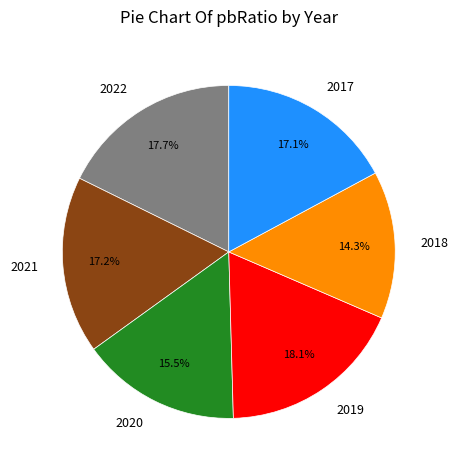

To the nearest percent, what portion does 2017 represent?

17%